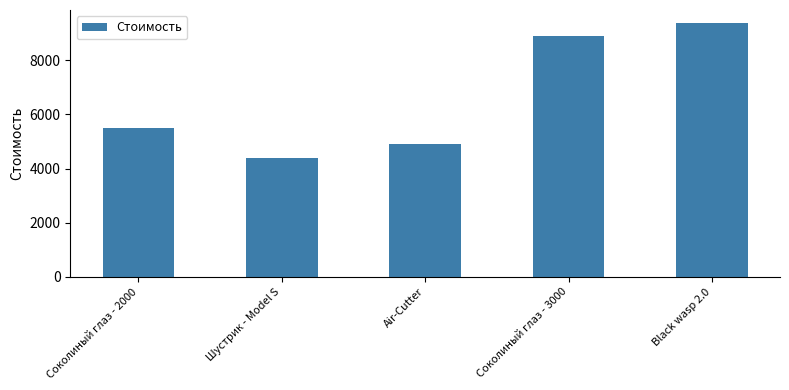

Which label corresponds to the smallest value in the chart?

Шустрик - Model S